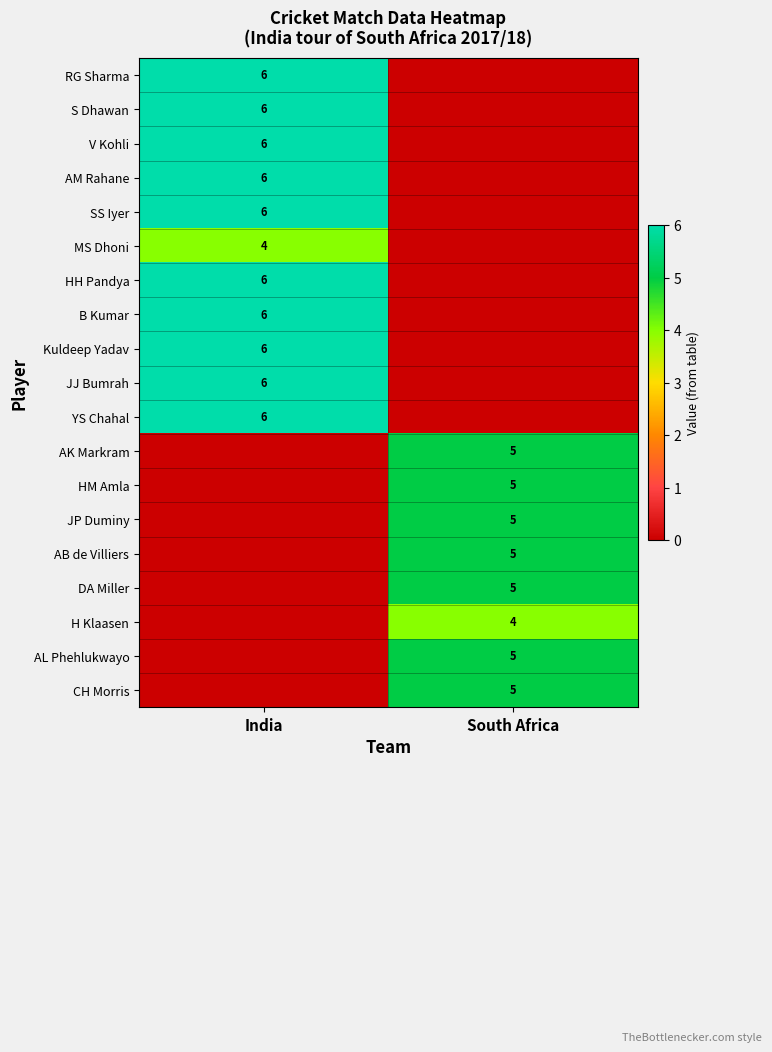

The value of DA Miller at South Africa is 7. True or false?

False